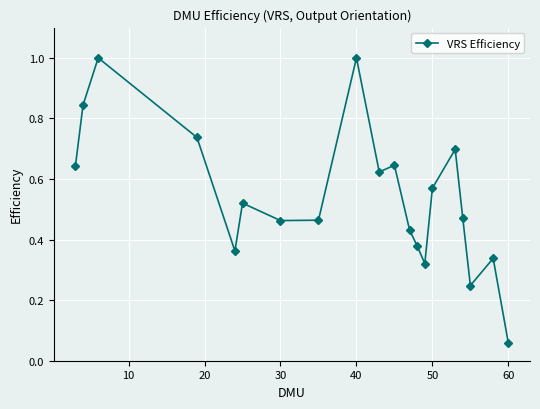

What is the greatest value displayed?

1.0